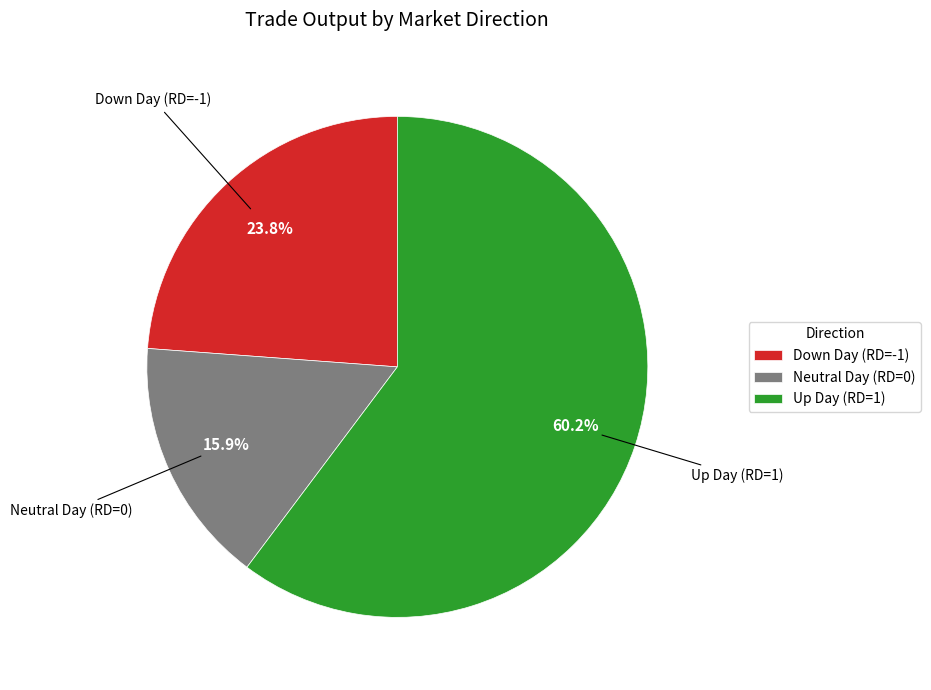

What percentage do Down Day (RD=-1) and Up Day (RD=1) together represent?

84.1%